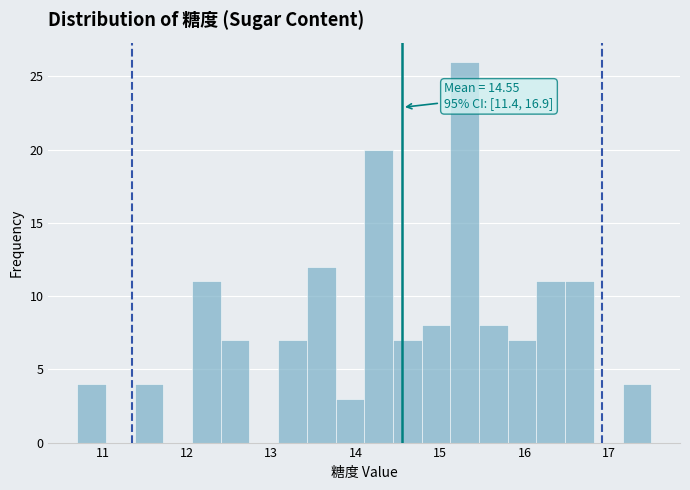

Read against the x-axis, roughly where is the centre of the tallest bar?

15.3